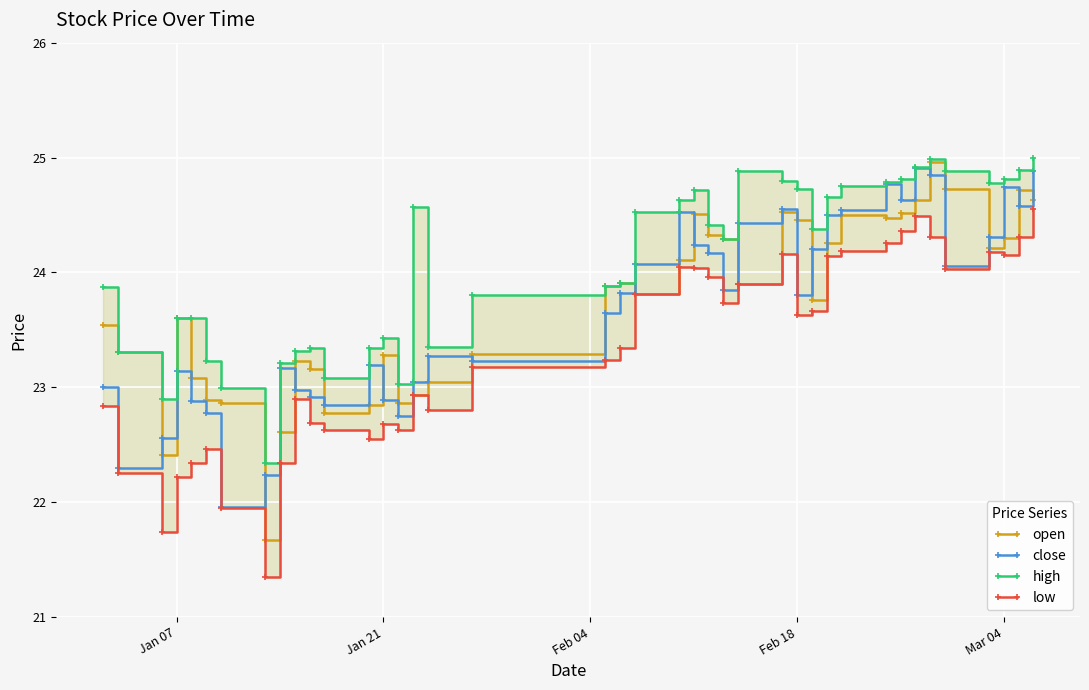

What is the highest value of the close series?

24.9